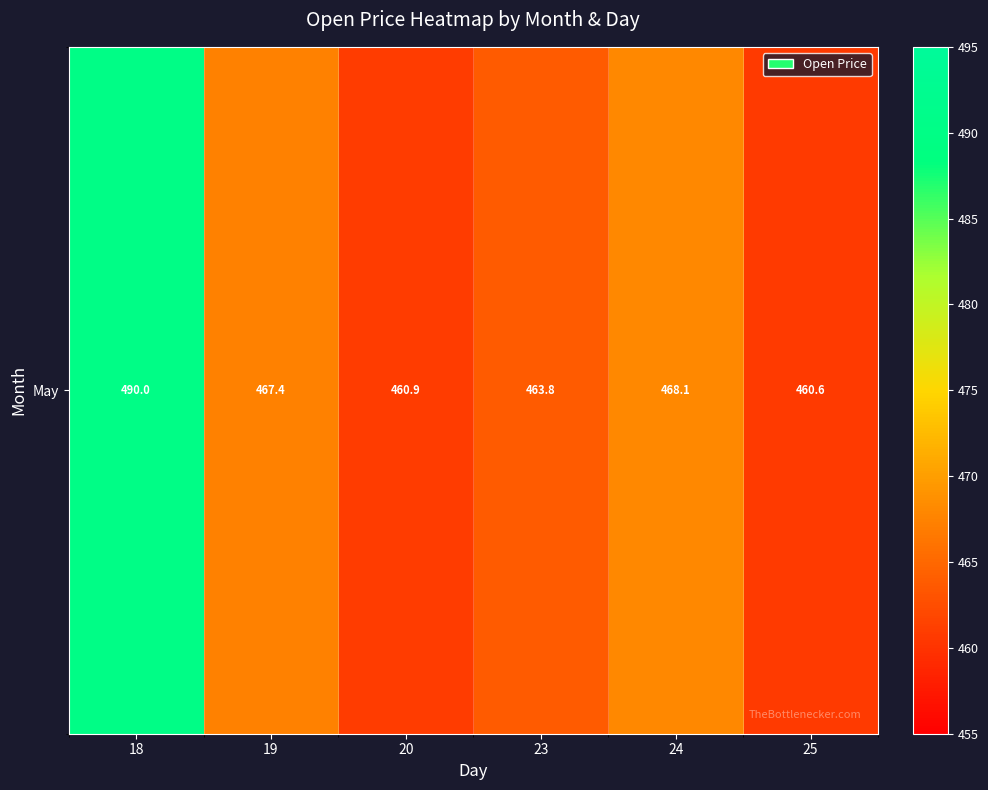

Reading right to left, what are all the values shown in this chart?

25=460.6	24=468.1	23=463.8	20=460.9	19=467.4	18=490.0